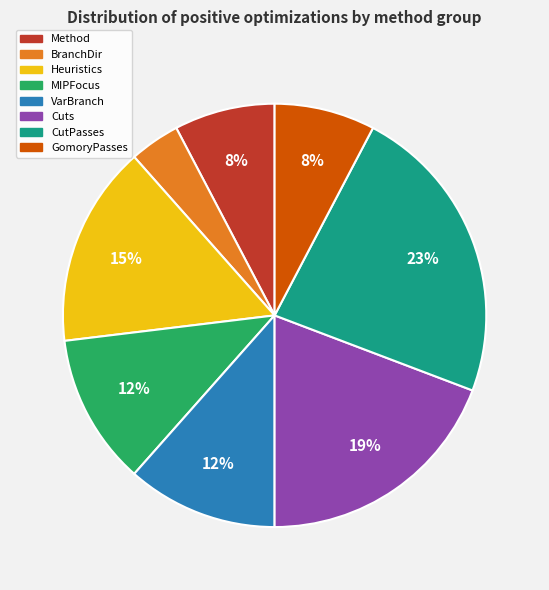

Between Cuts and GomoryPasses, which is larger?

Cuts